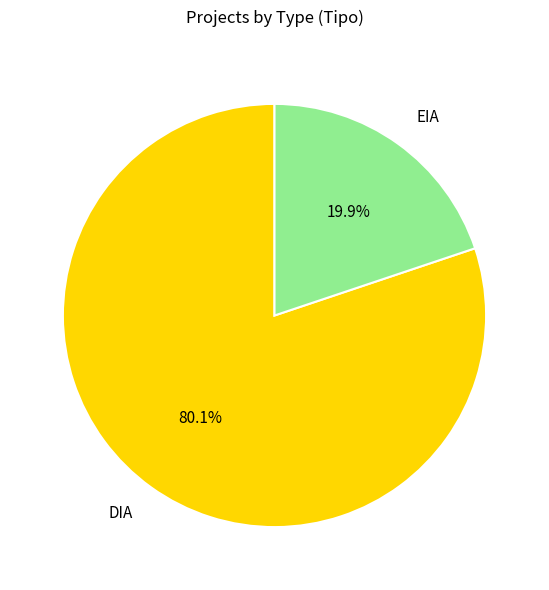

To the nearest percent, what is the combined percentage of EIA and DIA?

100%